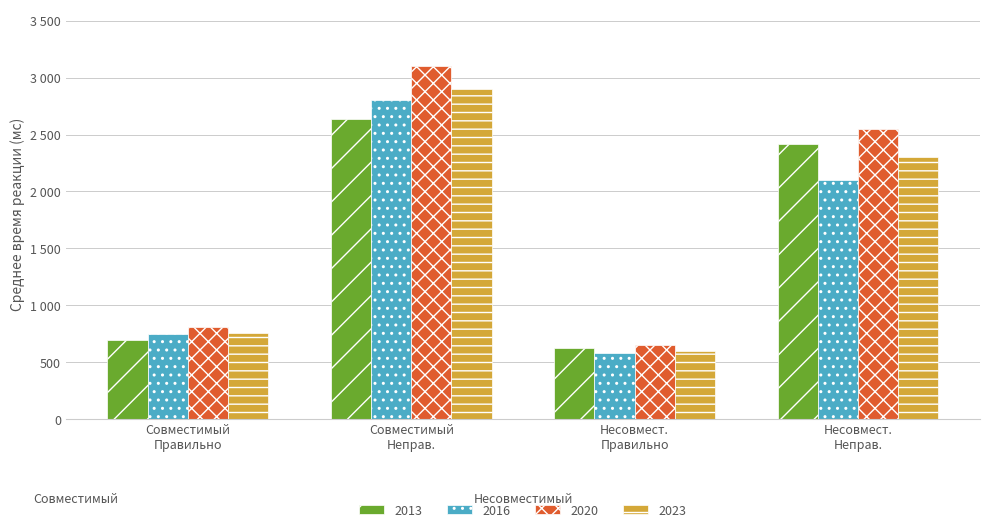

What are all the series names shown in the legend?

2013, 2016, 2020, 2023